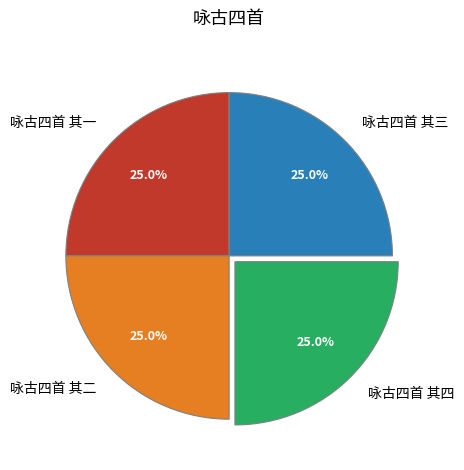

True or false: 咏古四首 其三 accounts for 36% of the total.

False